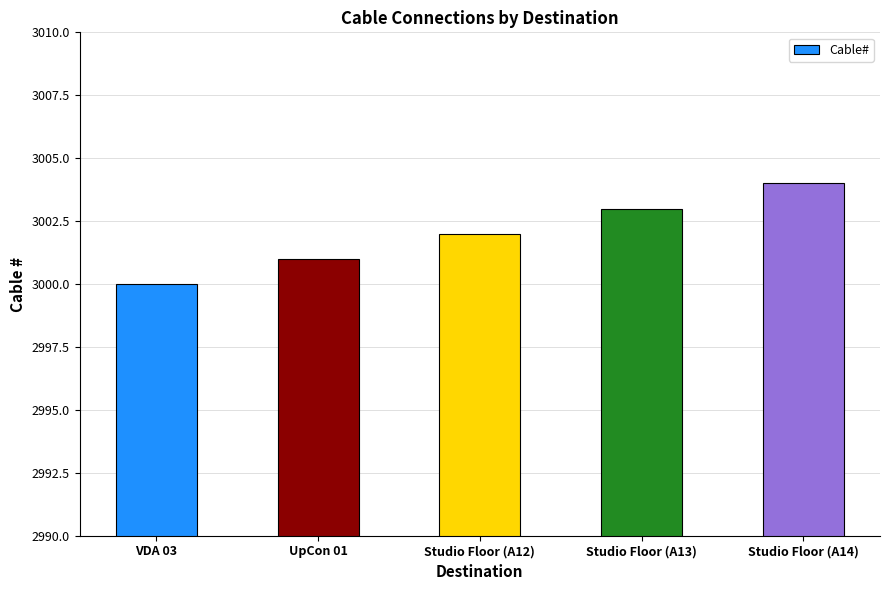

What is the difference between the maximum and minimum values?

4